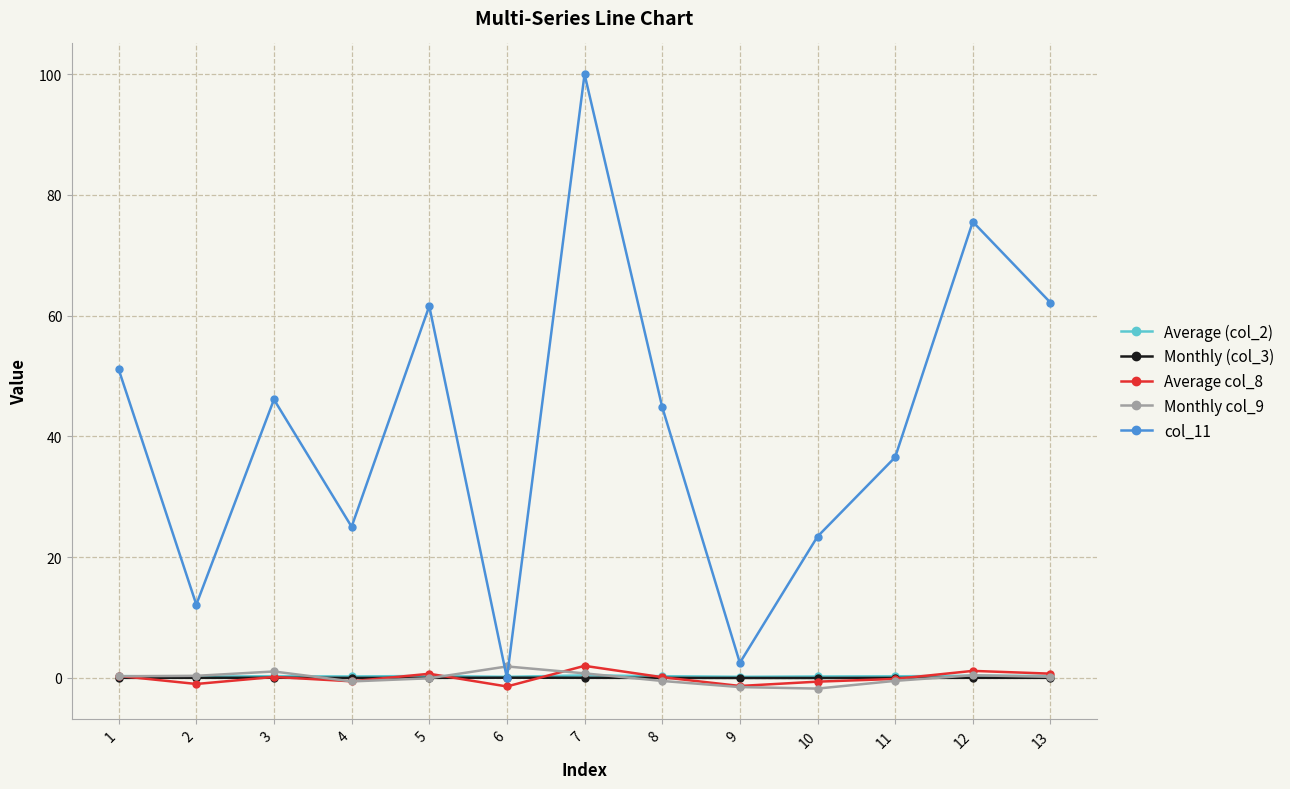

The value of col_11 at 8 is 44.9. True or false?

True